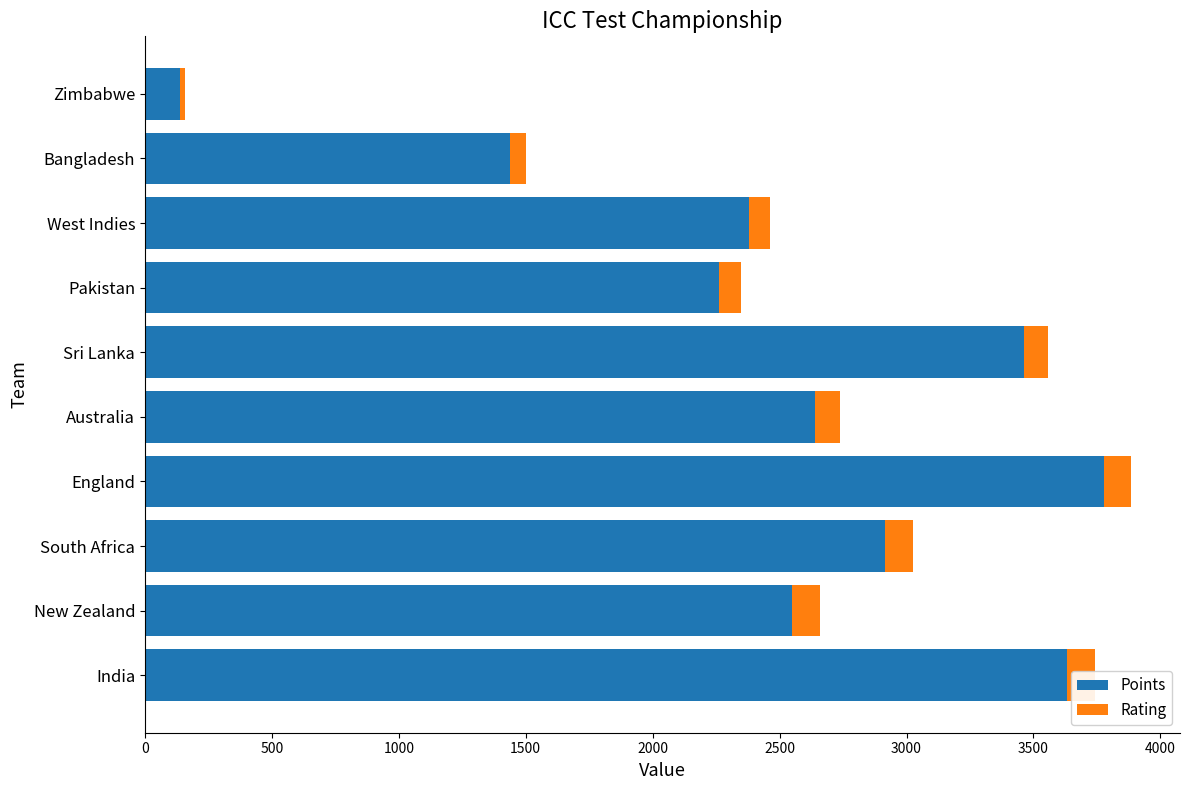

What is the smallest value displayed?

16